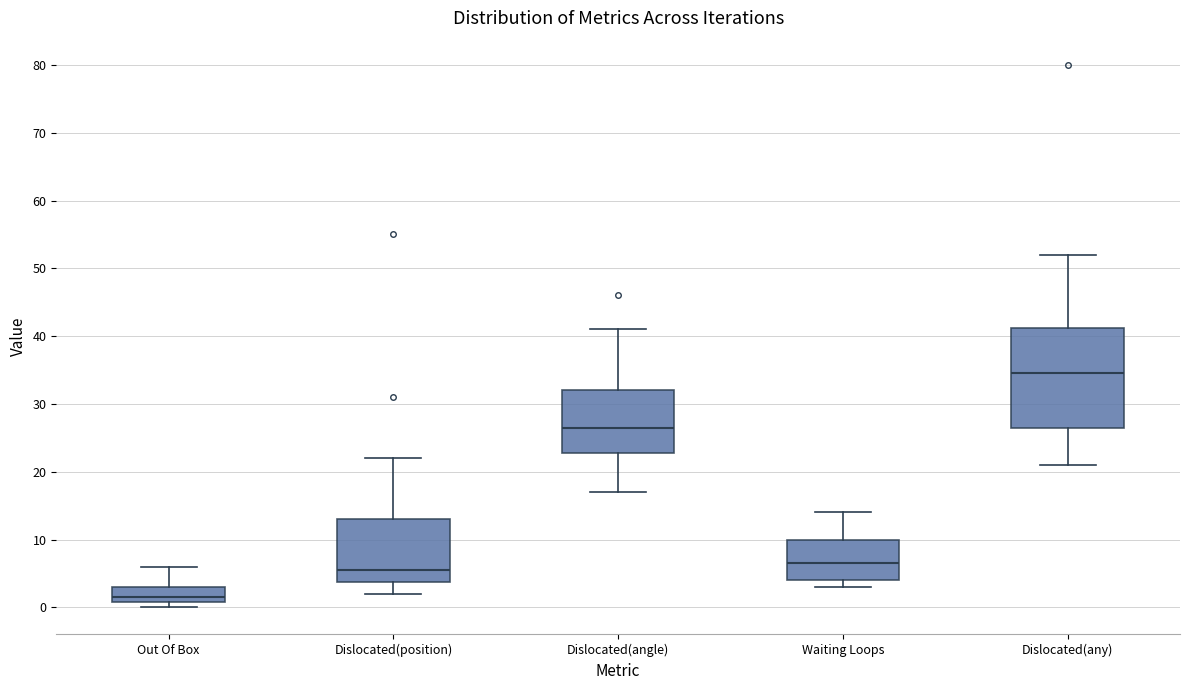

Reading left to right, read every box against the y-axis: the position of its median line, the range the box covers, and the ends of its whiskers. The values are not printed on the chart, so give them approximately, as read against the axis.

Out Of Box: median 2, box 1 to 3, whiskers 0 to 6
Dislocated(position): median 6, box 4 to 13, whiskers 2 to 22
Dislocated(angle): median 27, box 23 to 32, whiskers 17 to 41
Waiting Loops: median 7, box 4 to 10, whiskers 3 to 14
Dislocated(any): median 35, box 27 to 41, whiskers 21 to 52